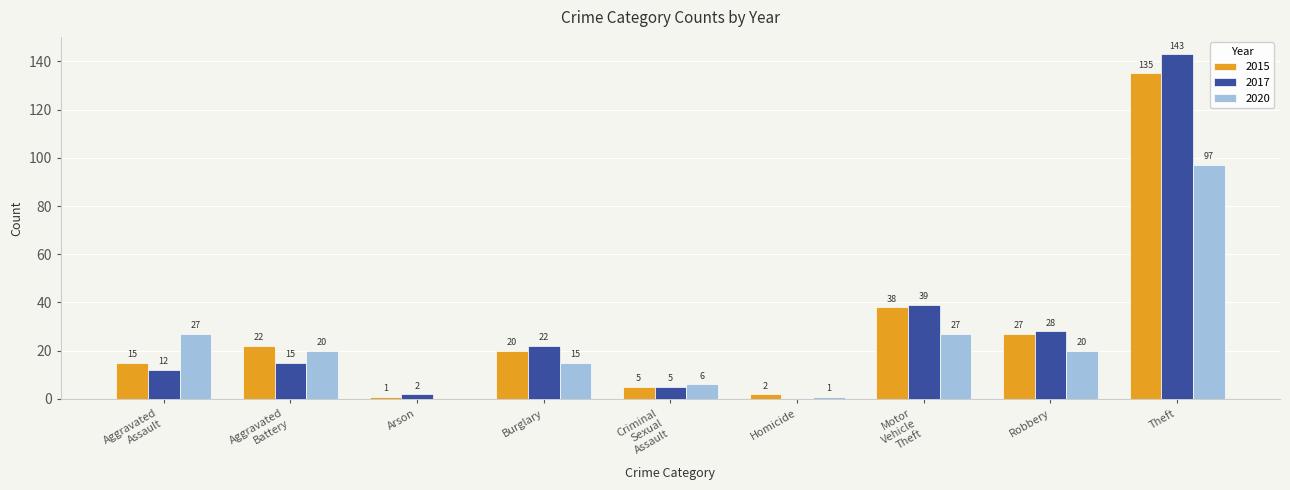

What are all the series names shown in the legend?

2015, 2017, 2020